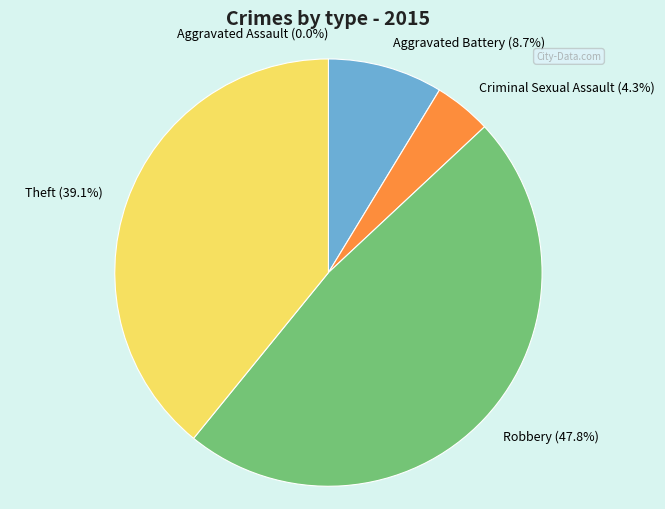

Is there a majority slice in this chart?

No